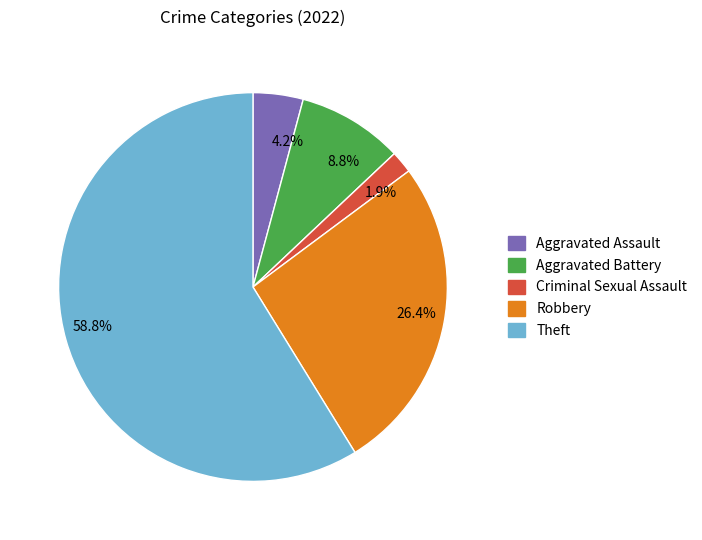

Which slice is the largest?

58.8%